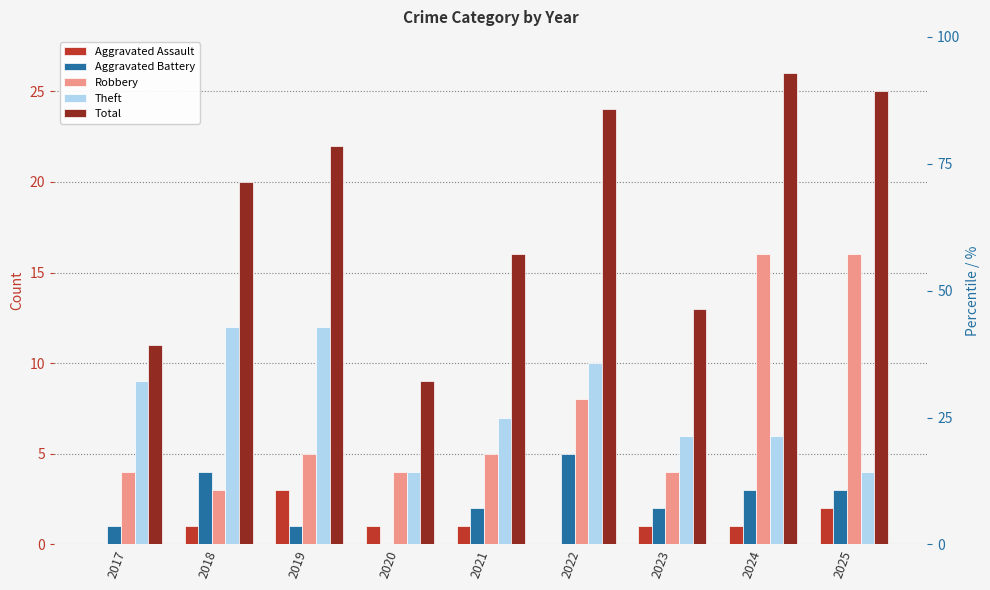

Which category has the lowest value across all series?

2017